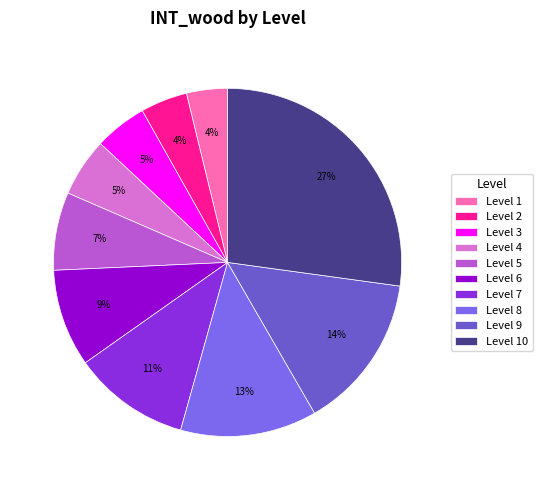

True or false: Level 2 accounts for 1% of the total.

False